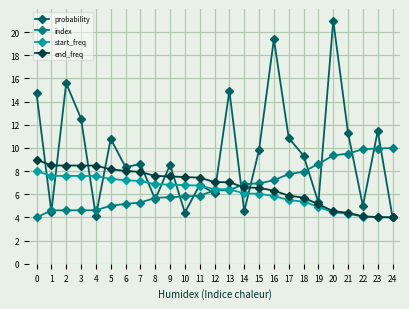

Which category has the highest value in the probability series?

20